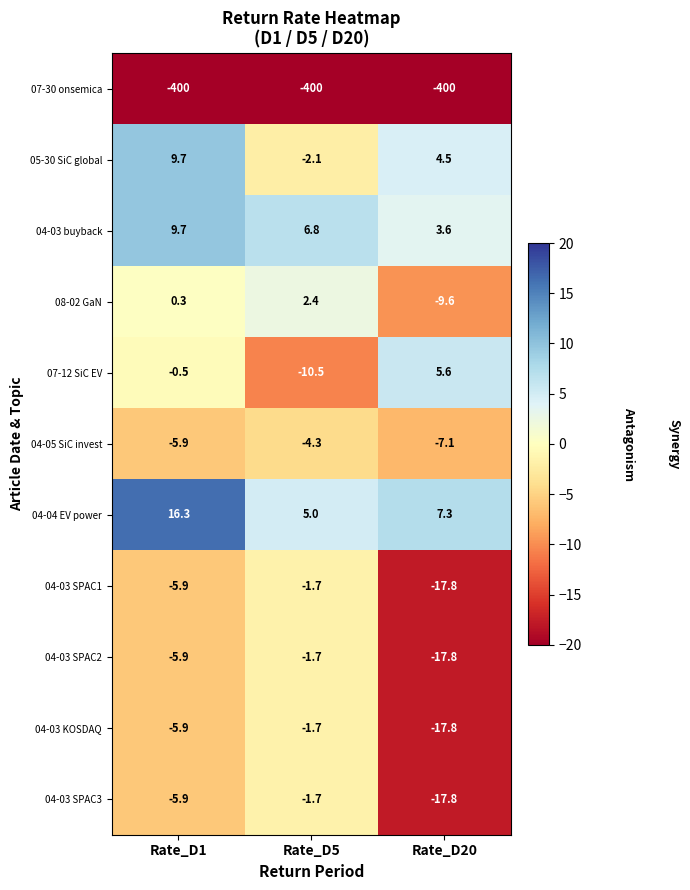

What is the difference between the highest and lowest values at Rate_D5?

406.8